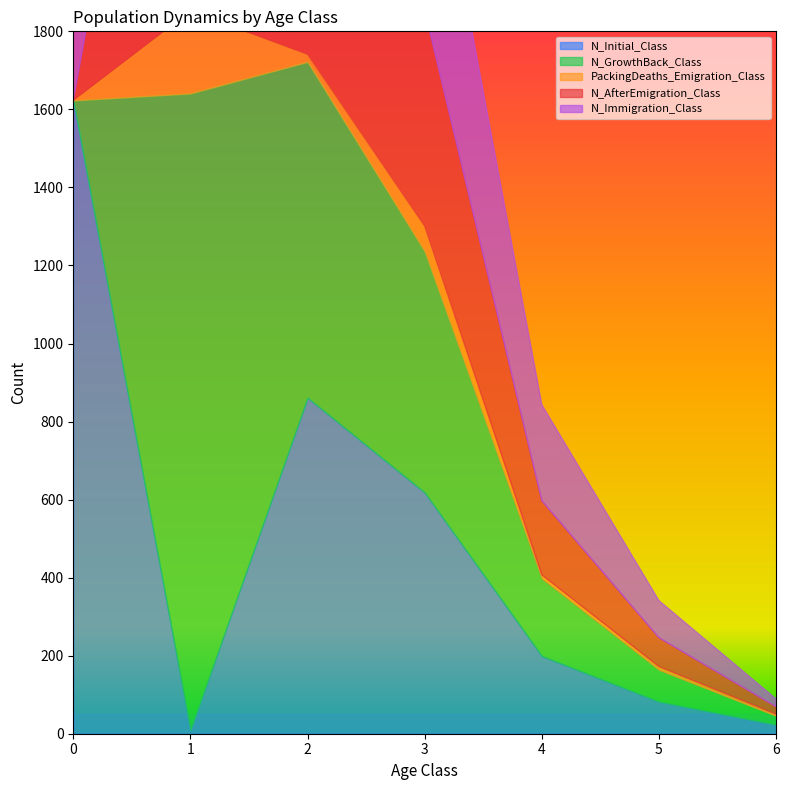

What are all the series names shown in the legend?

N_Initial_Class, N_GrowthBack_Class, PackingDeaths_Emigration_Class, N_AfterEmigration_Class, N_Immigration_Class